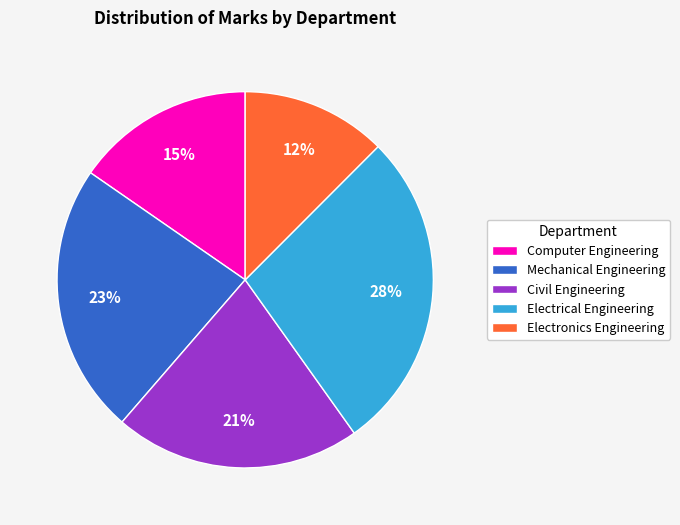

How many segments does this pie chart have?

5